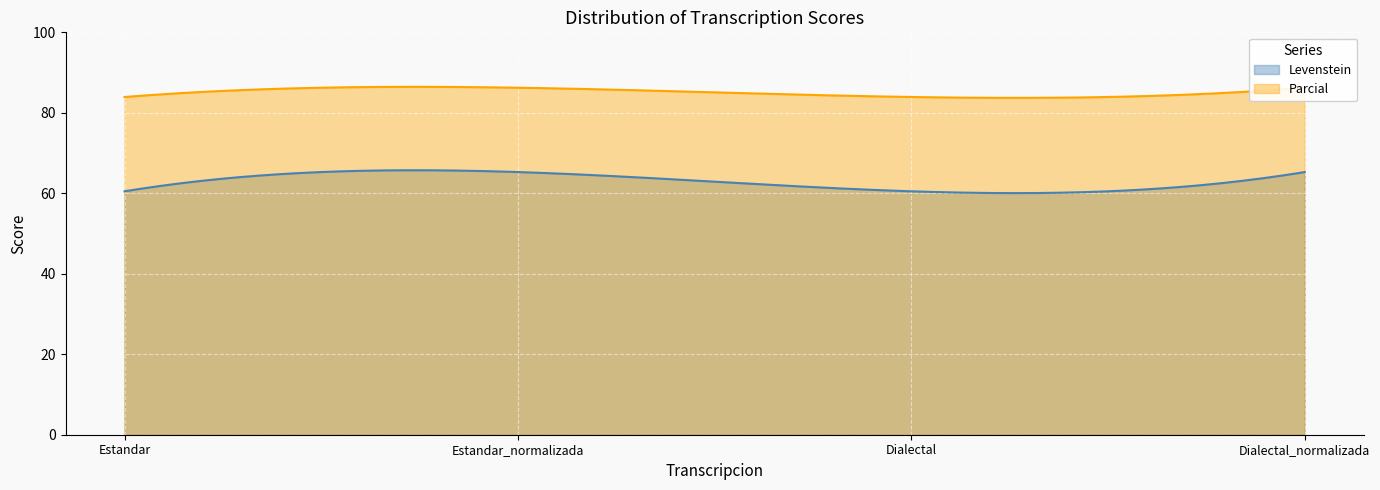

What is the total value across all series at Dialectal_normalizada?

151.5